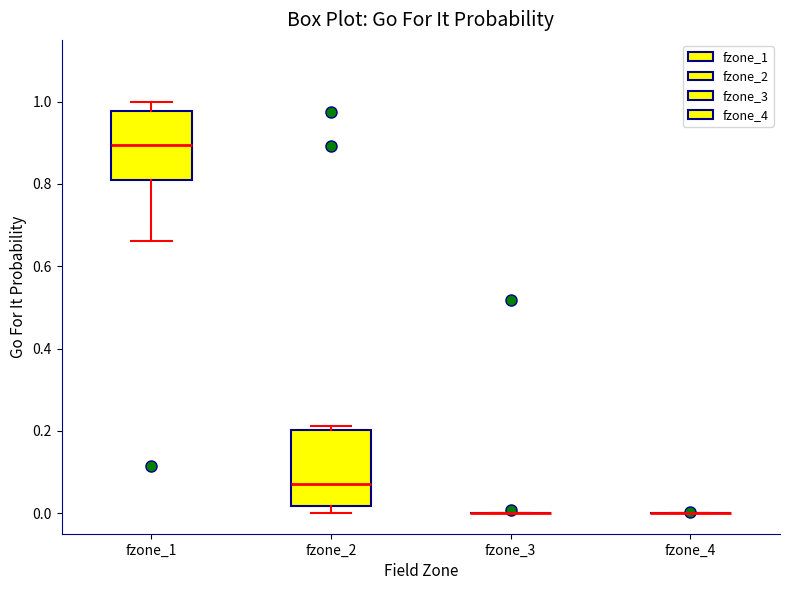

Reading left to right, read every box against the y-axis: the position of its median line, the range the box covers, and the ends of its whiskers. The values are not printed on the chart, so give them approximately, as read against the axis.

fzone_1: median 0.90, box 0.80 to 0.98, whiskers 0.66 to 1.00
fzone_2: median 0.08, box 0.02 to 0.20, whiskers 0.00 to 0.22
fzone_3: box collapsed to a line at 0.00, whiskers 0.00 to 0.00
fzone_4: box collapsed to a line at 0.00, whiskers 0.00 to 0.00